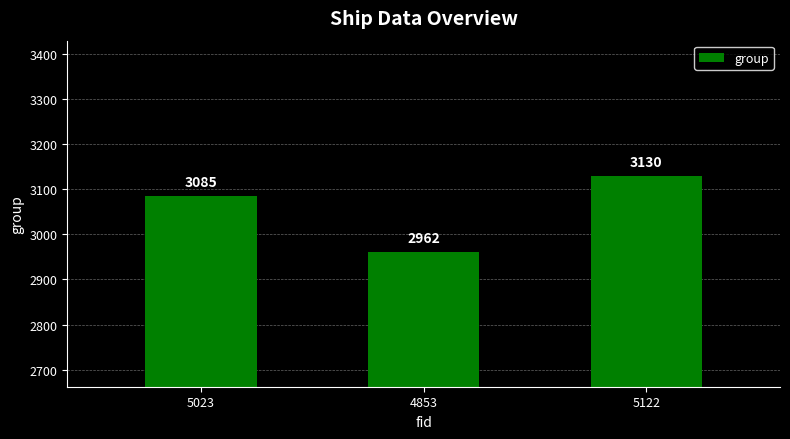

True or false: the data shows 4426 at 4853.

False